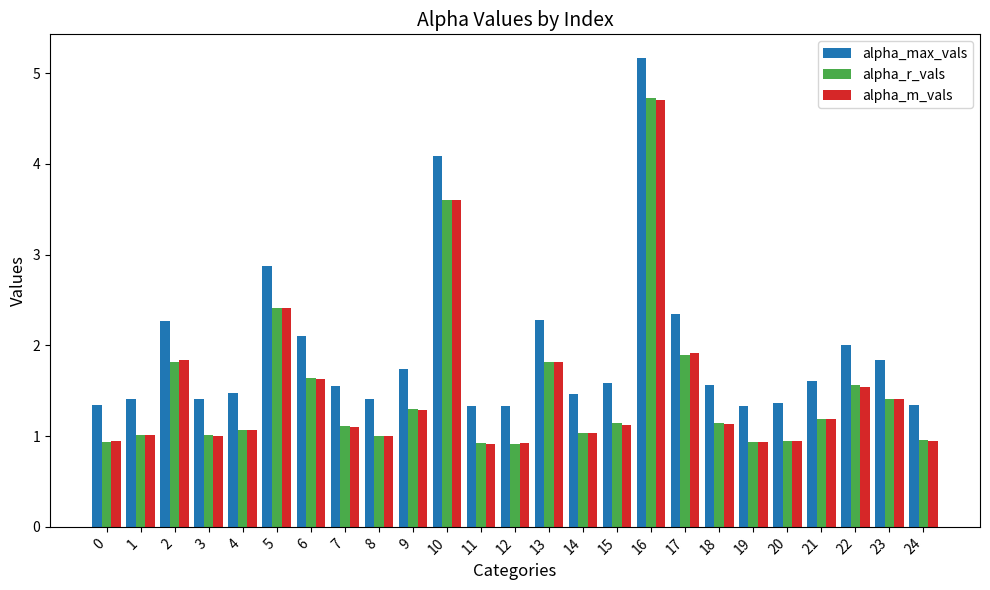

Which series has the largest range (max minus min)?

alpha_max_vals